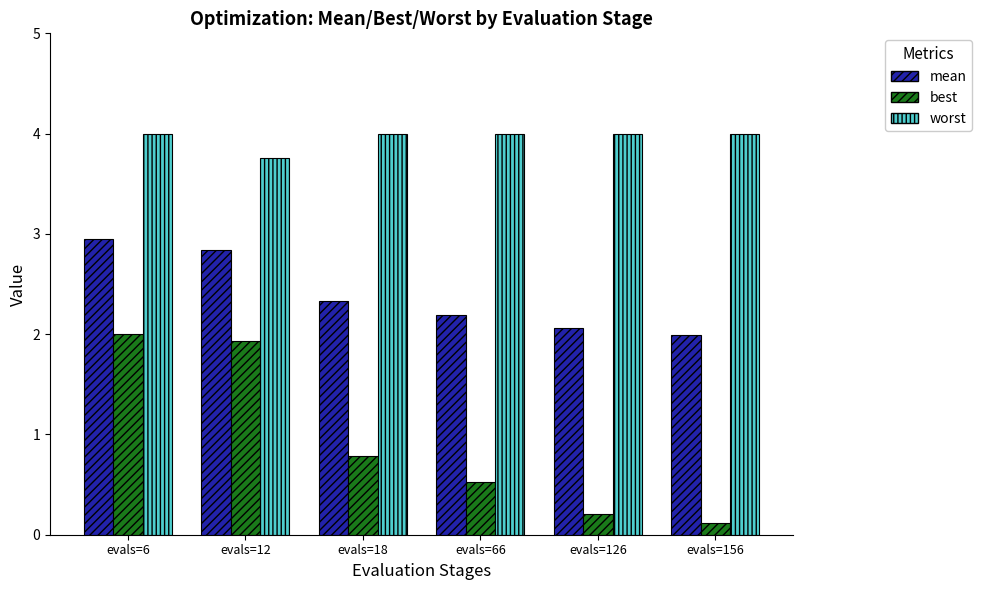

What is the total value across all series at evals=66?

6.7